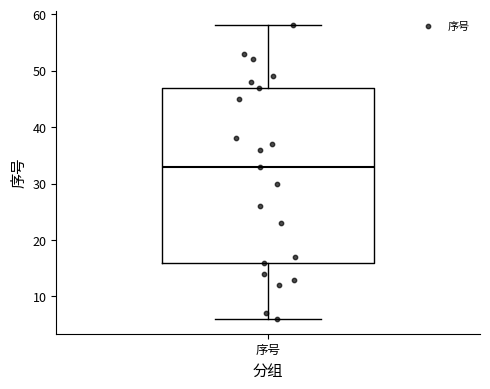

Transcribe this box plot: give where the median line is, the range the box spans, and where the two whiskers end, as read against the y-axis. The values are not printed on the chart, so give them approximately, as read against the axis.

median 33, box 16 to 47, whiskers 6 to 58